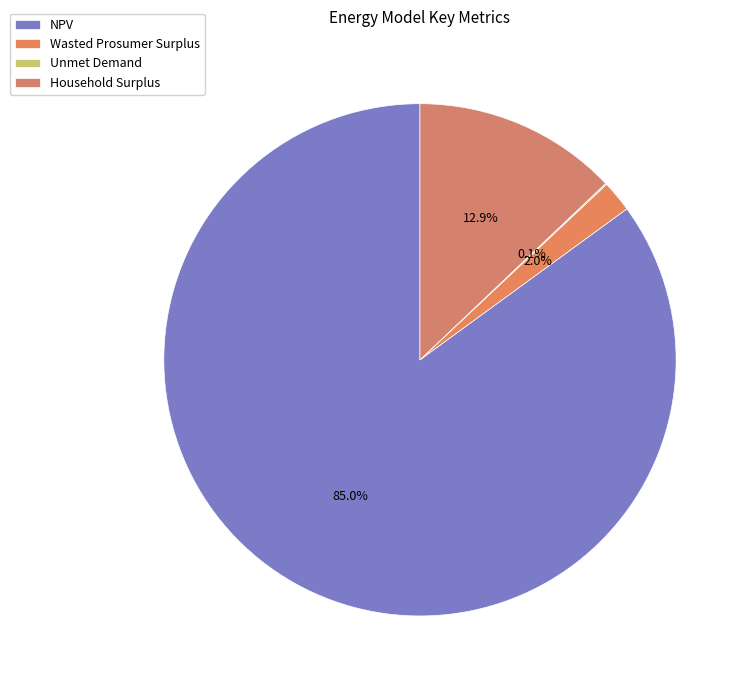

What is the change in value from Wasted Prosumer Surplus to Household Surplus?

+403766.2